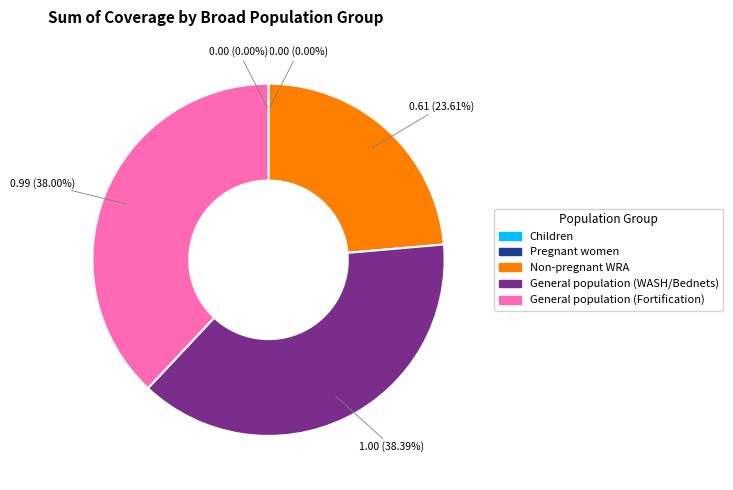

Does Non-pregnant WRA represent more than half of the total?

No